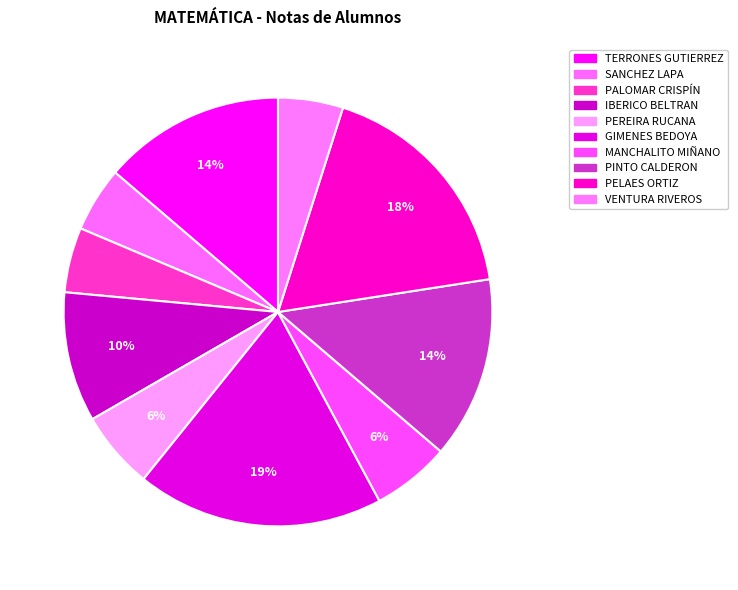

What is the change in value from IBERICO BELTRAN to PEREIRA RUCANA?

-4